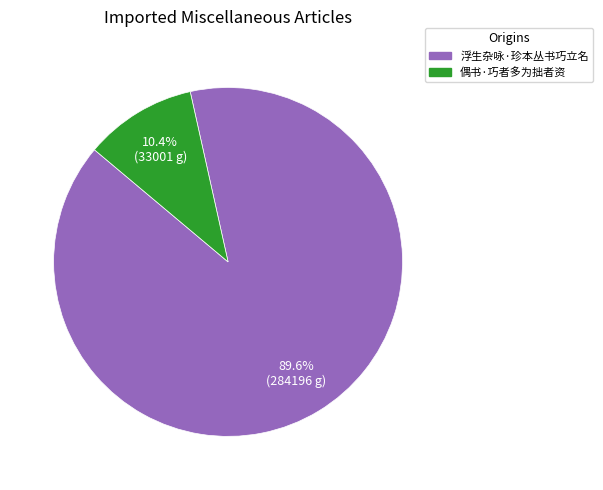

Is it true that 浮生杂咏·珍本丛书巧立名 is 90% of the pie?

True